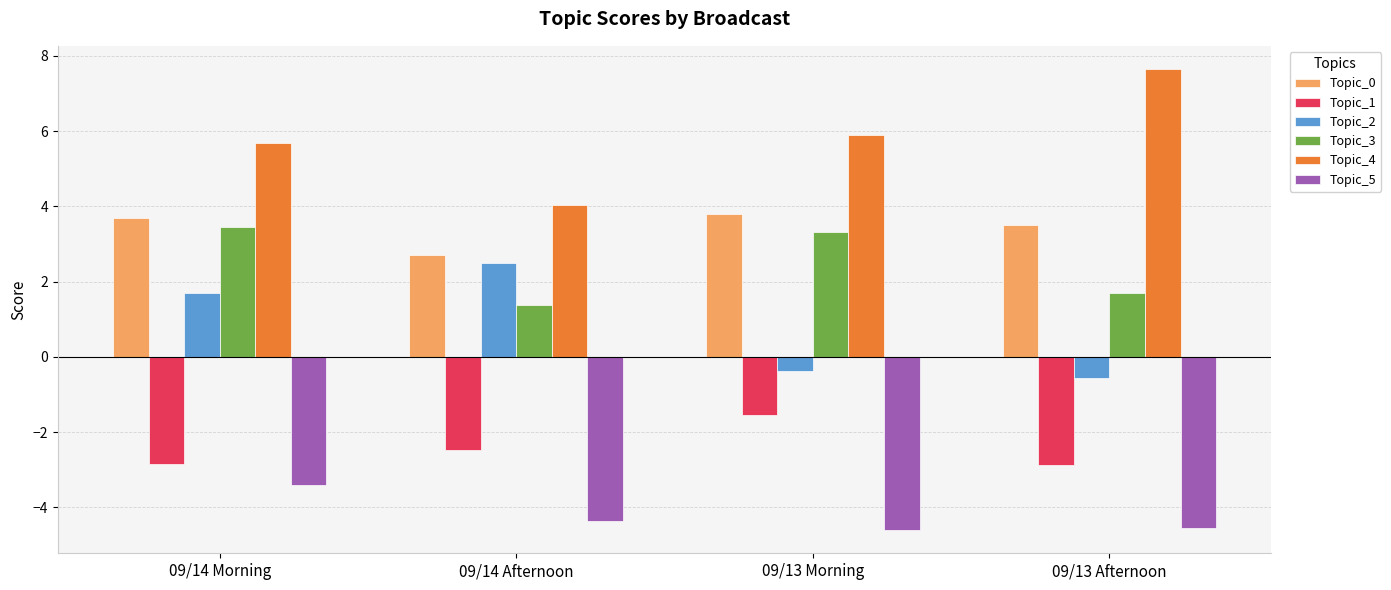

How many groups of bars are there?

4